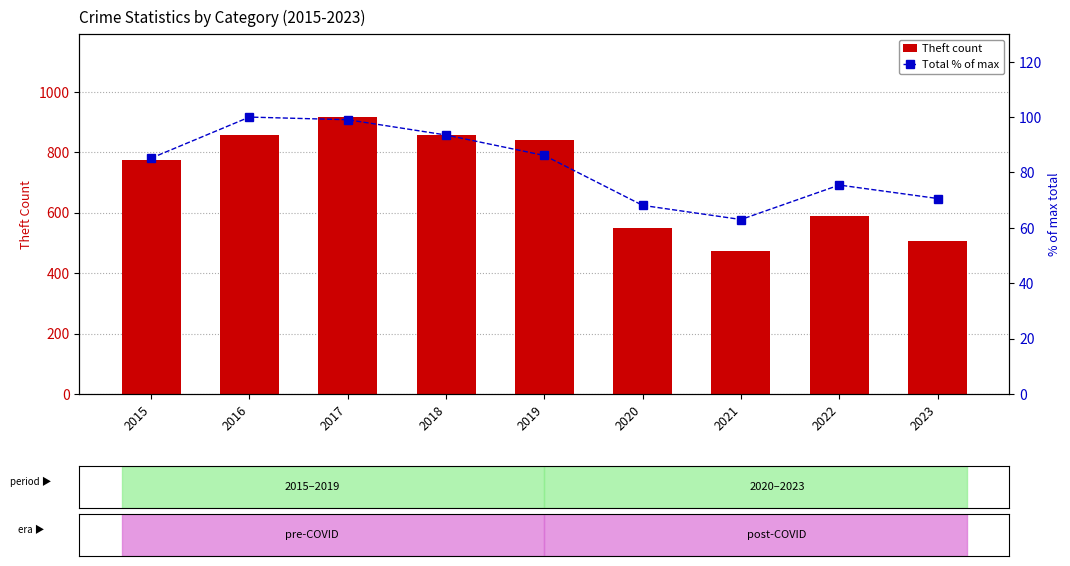

At which label does Theft count reach its minimum?

2021